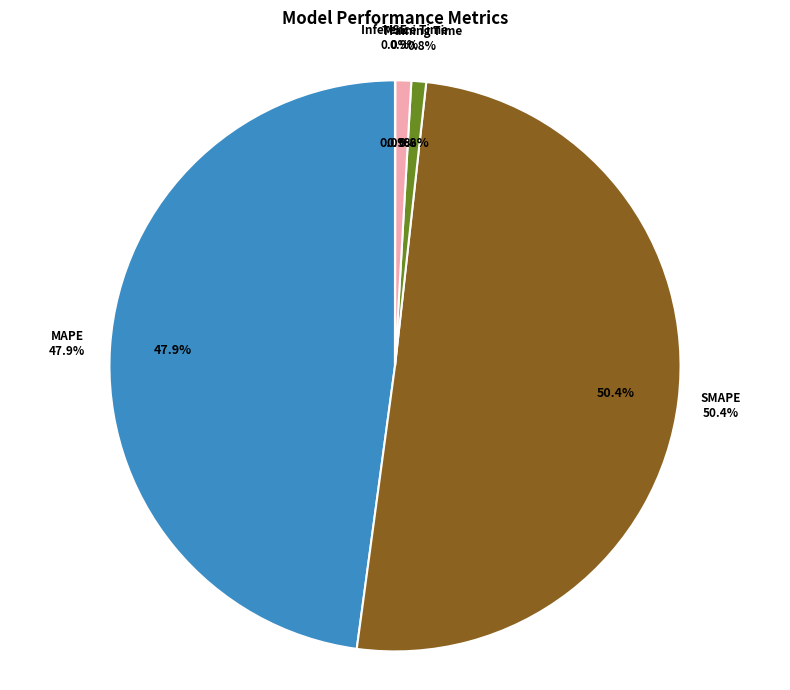

How many slices are in this pie chart?

5